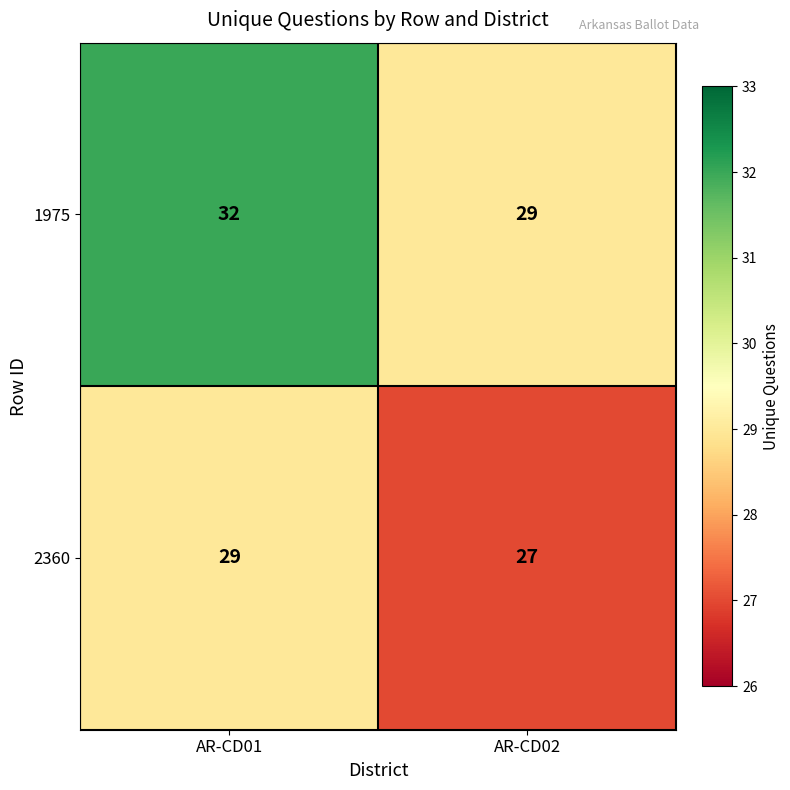

At which label is 1975 closest to 30?

AR-CD02